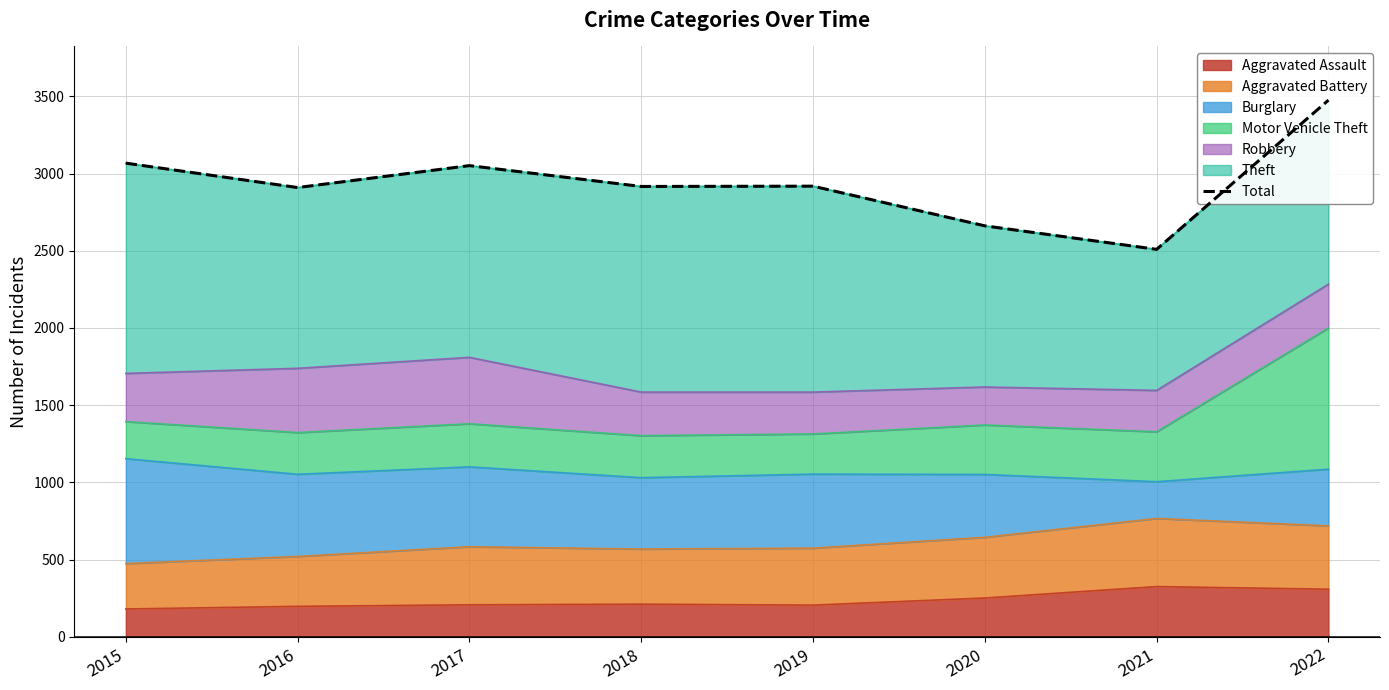

What is the ratio of the value at 2019 to the value at 2015?

1.0